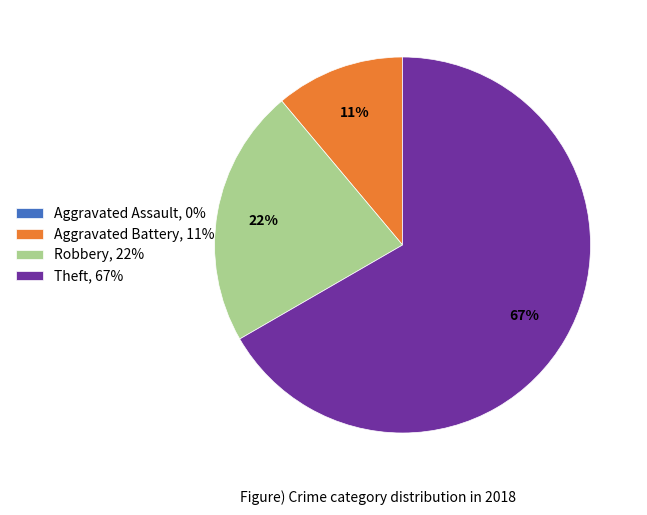

What is the largest slice in the pie chart?

Theft